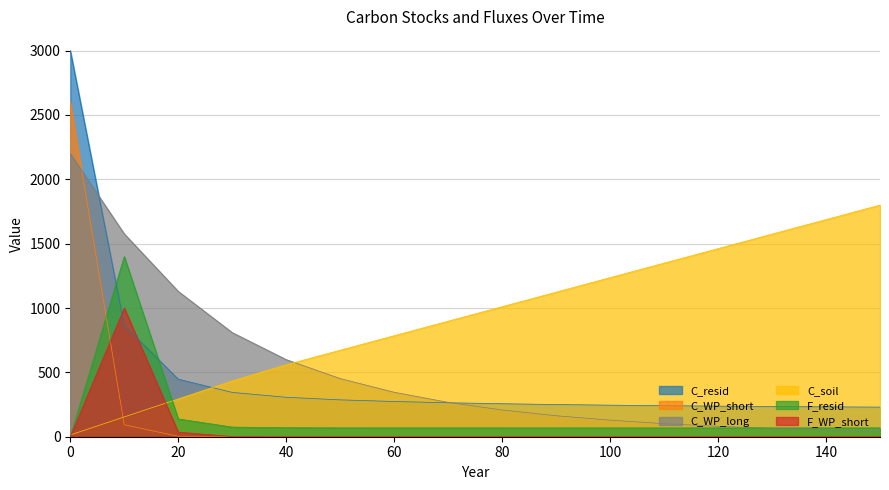

Between 0 and 150, which series saw the biggest shift?

C_resid